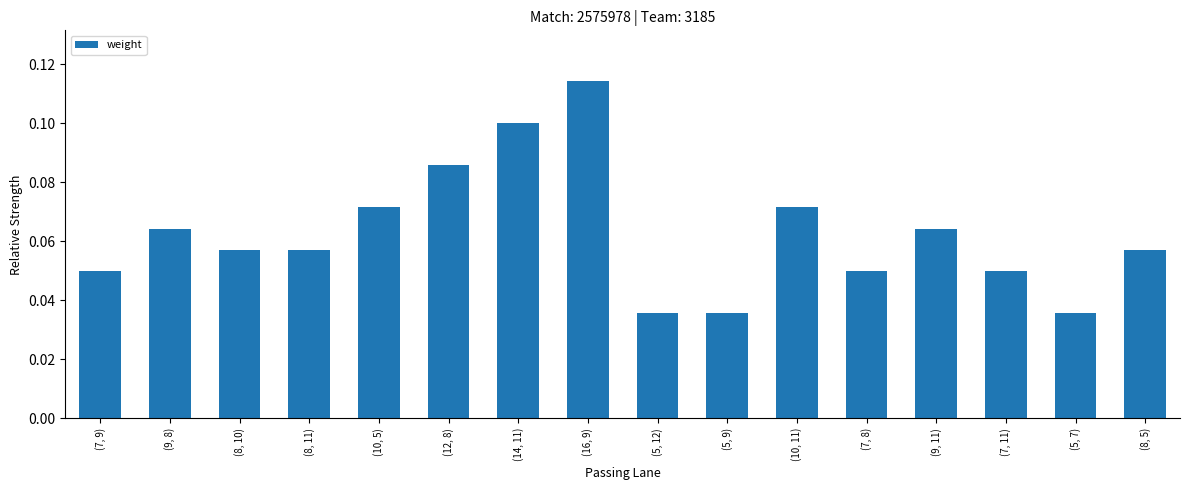

Which category has the highest value across all series?

(16, 9)